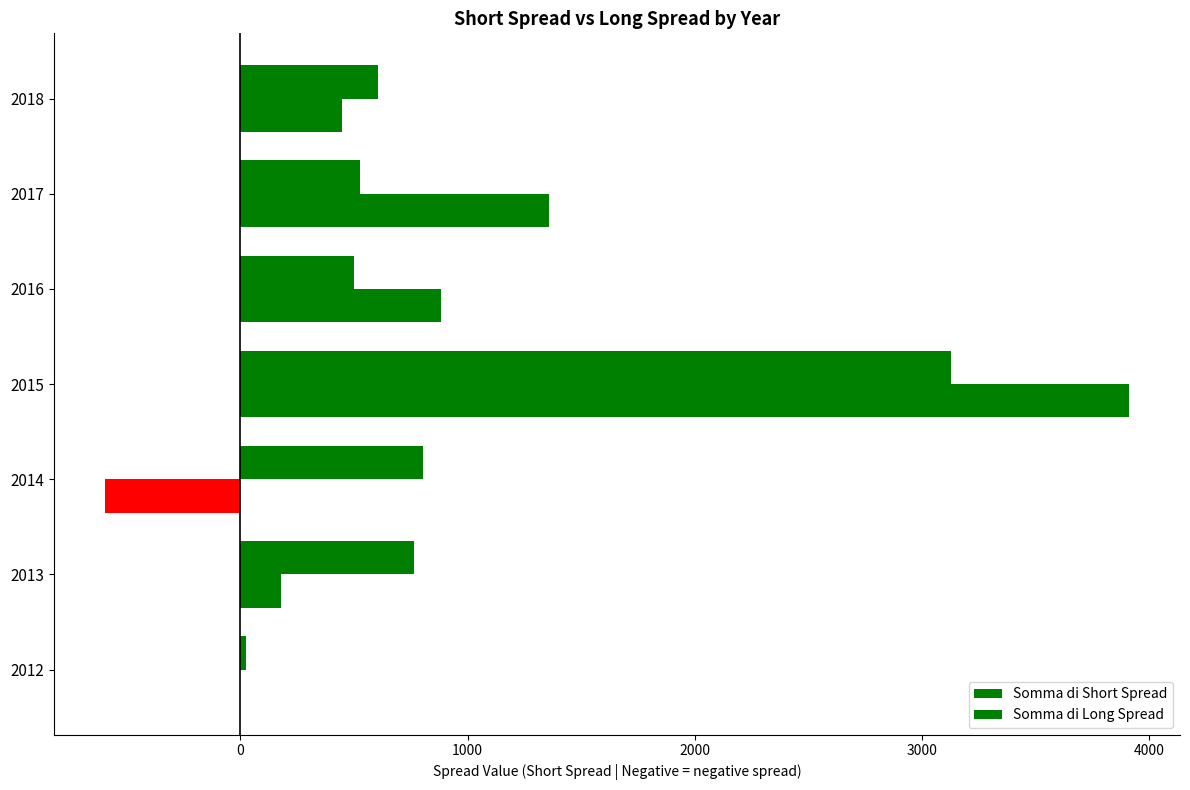

Reading right to left, transcribe all the data shown in this chart.

Somma di Short Spread: 607.5	528.4	500.6	3129.7	802.7	764.2	24.0
Somma di Long Spread: 447.7	1357.5	881.9	3910.0	-595.8	177.6	0.0